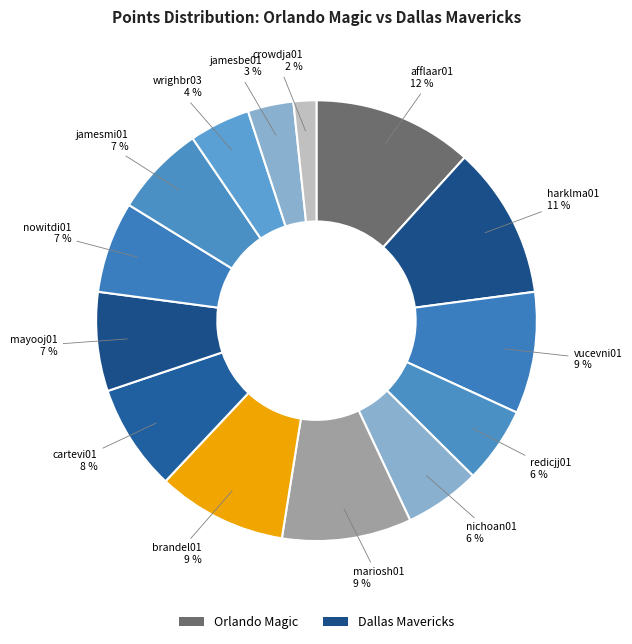

Is it true that crowdja01 2 % is 2% of the pie?

True